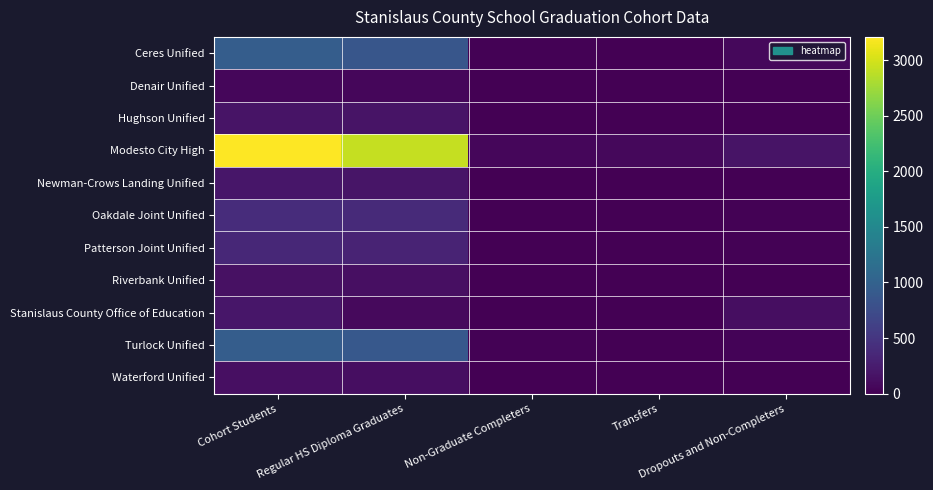

At how many categories does at least one series exceed 1507?

2